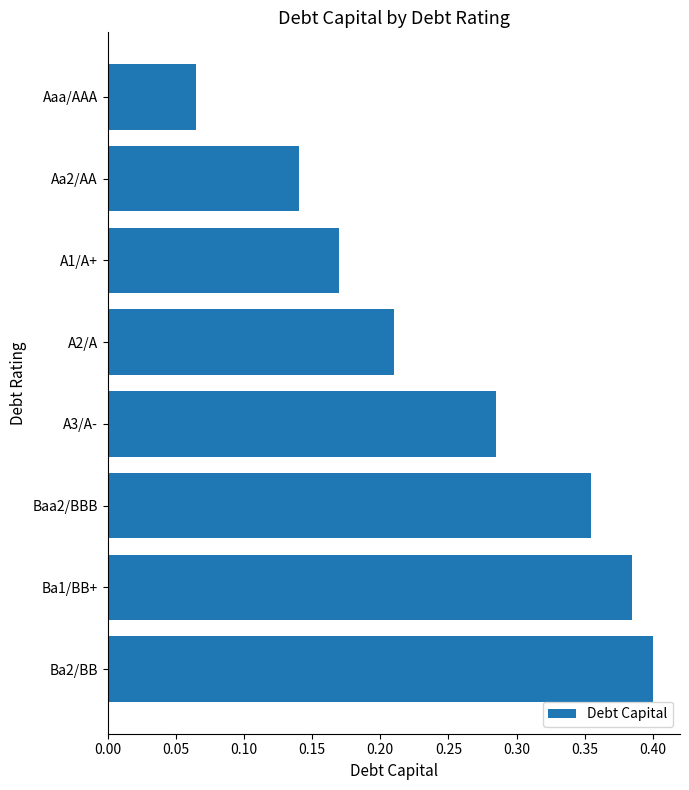

How many bars are there in total?

8